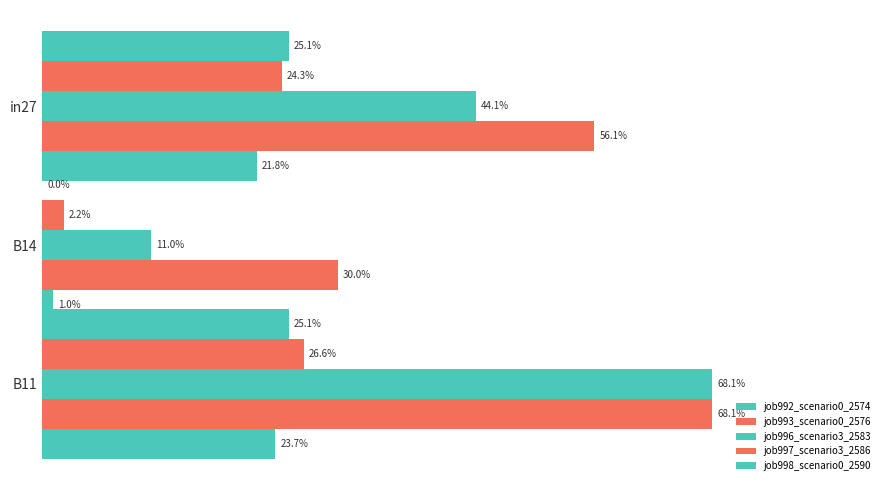

How many distinct data groups are displayed?

5